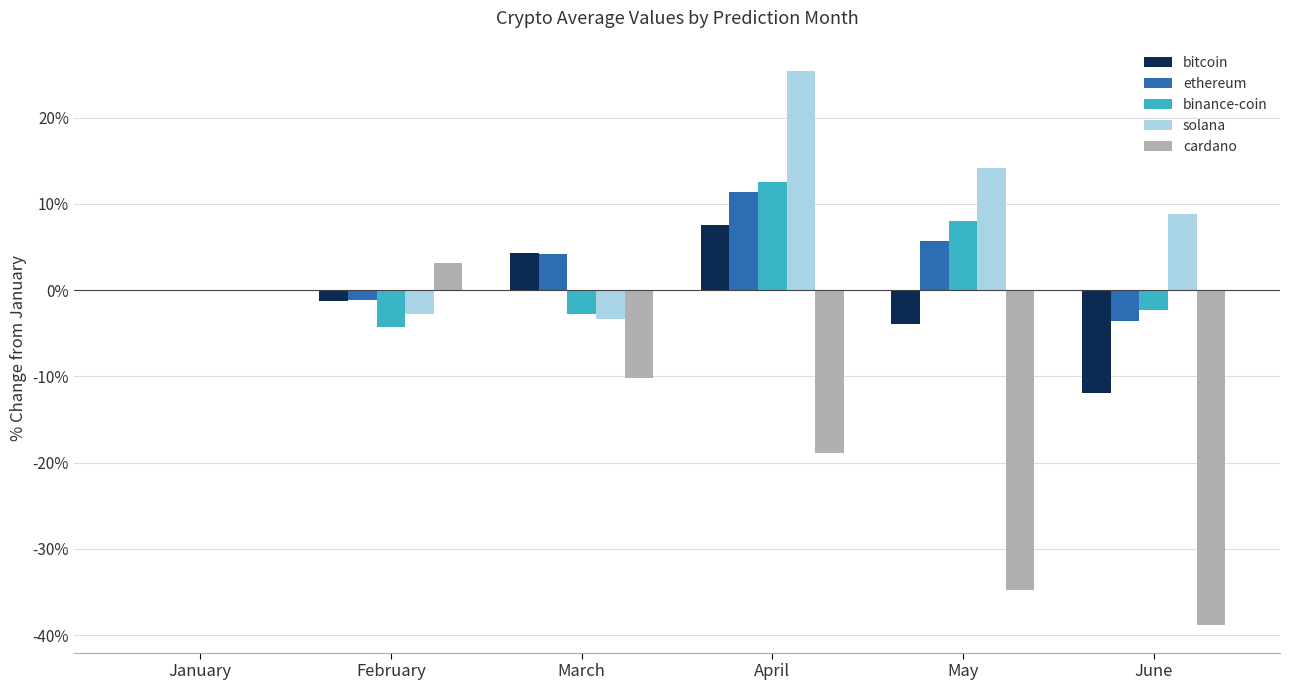

What is the sum of all cardano values?

-99.5